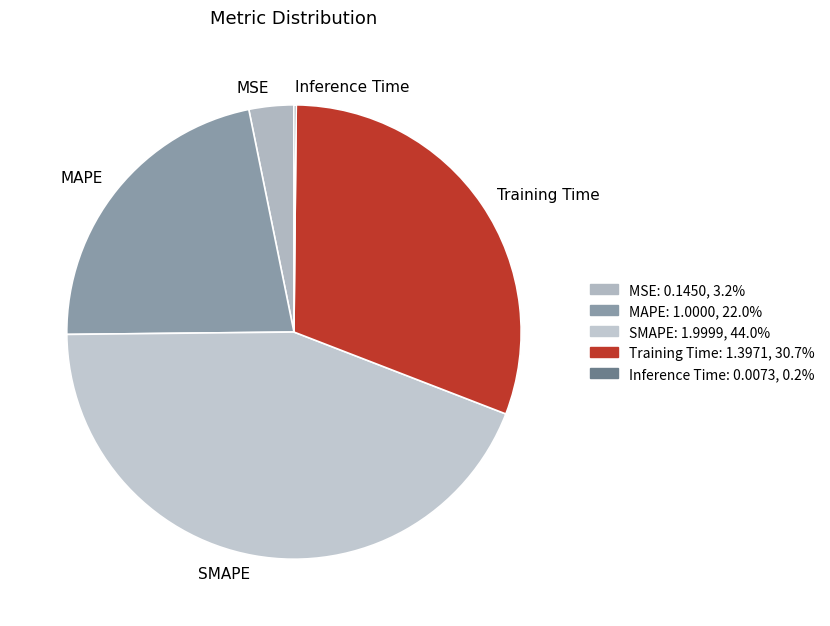

The SMAPE slice represents 44% of the pie. True or false?

True